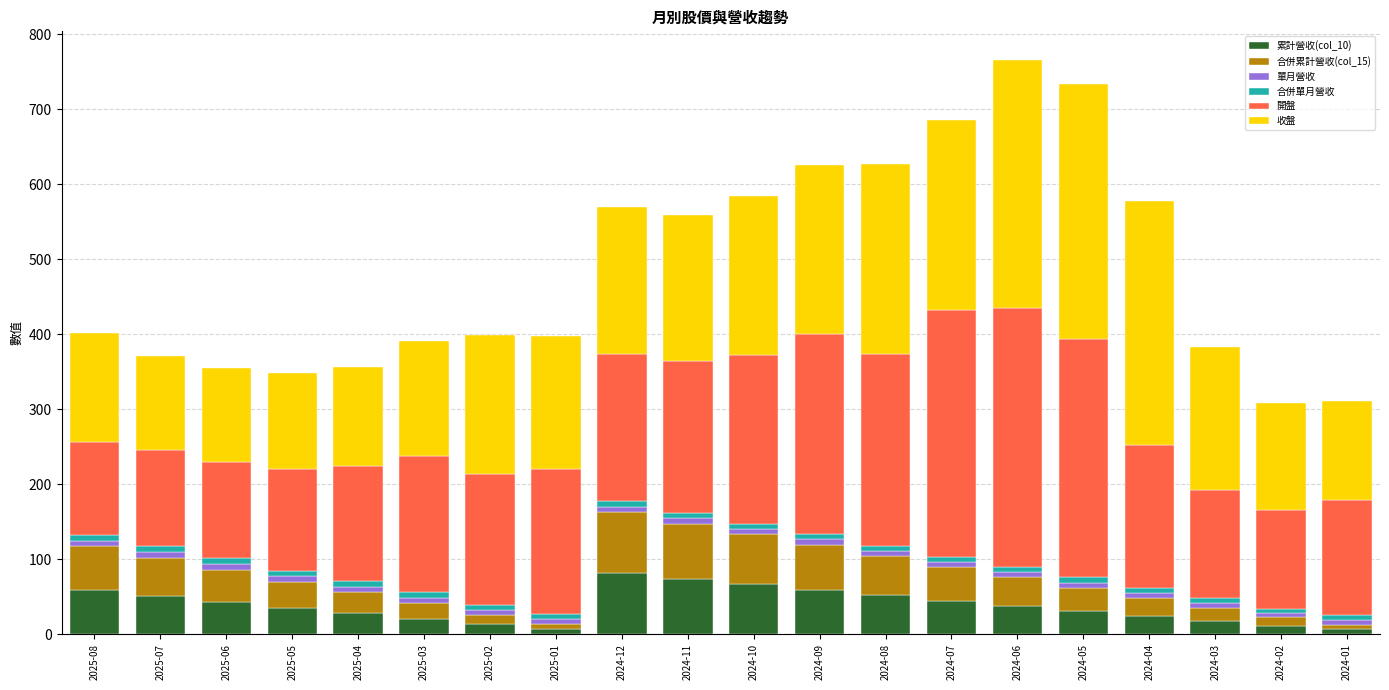

What is the highest value of the 累計營收(col_10) series?

81.2